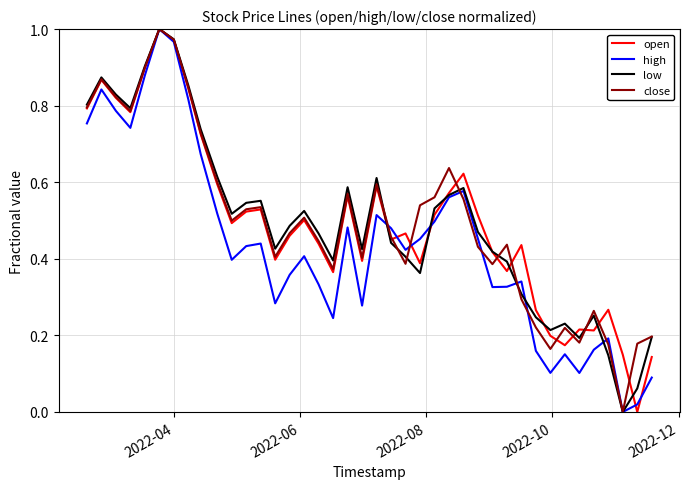

What are all the series names shown in the legend?

open, high, low, close